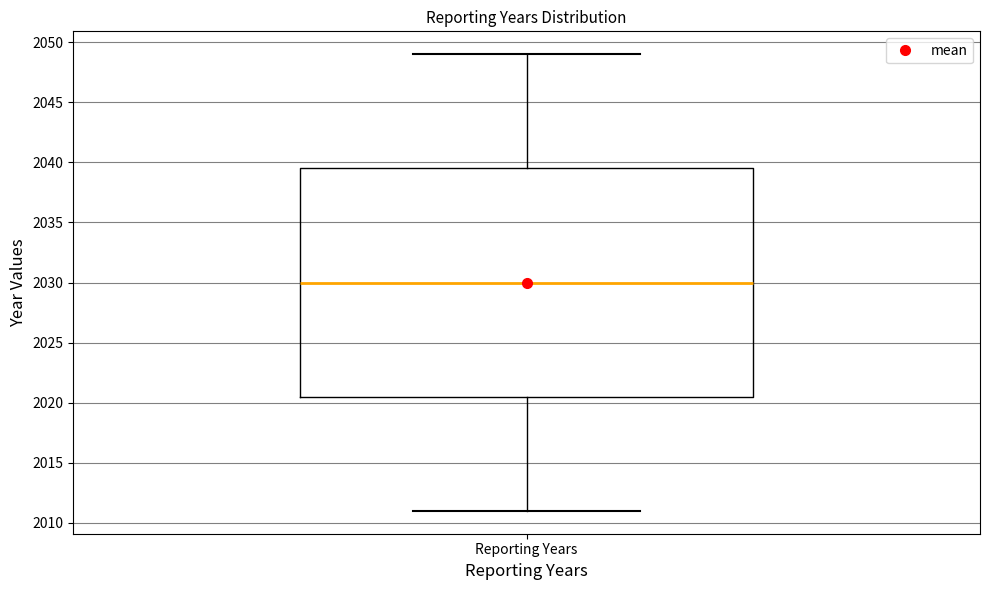

Where does the median line of the box for Reporting Years sit on the y-axis? The values are not printed on the chart, so give them approximately, as read against the axis.

2030.0